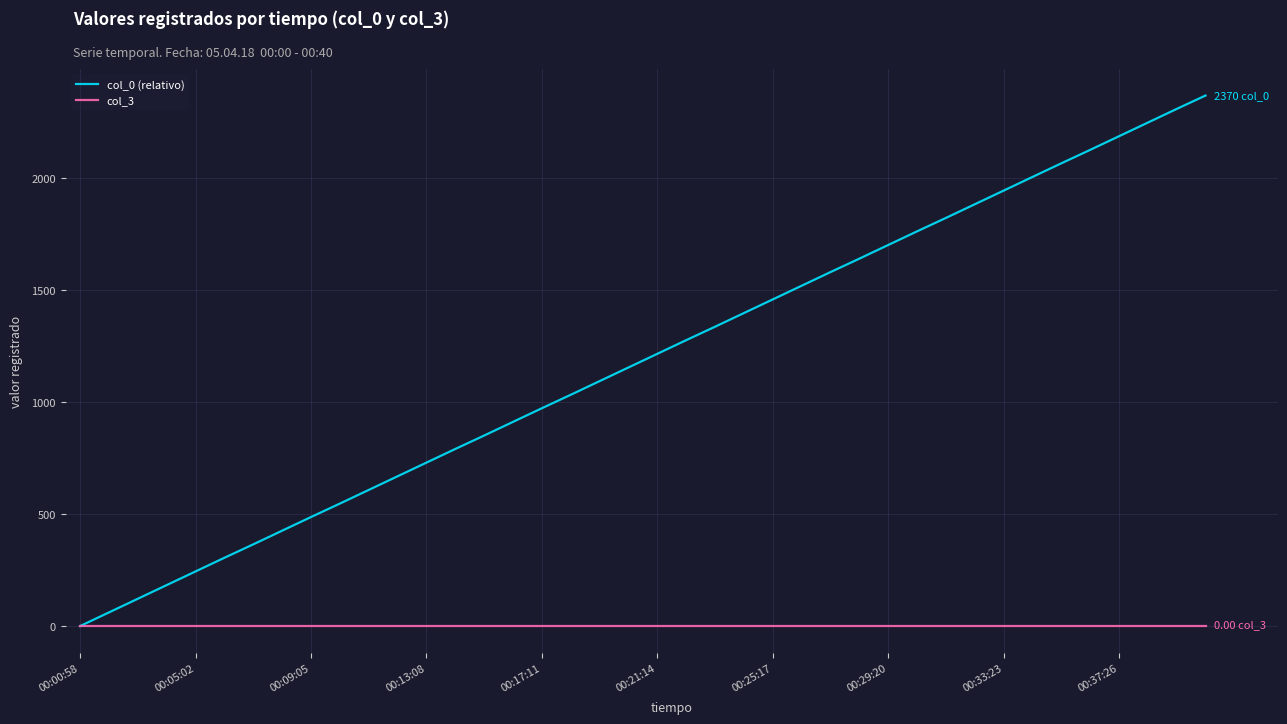

Which series has the widest spread of values?

col_0 (relativo)